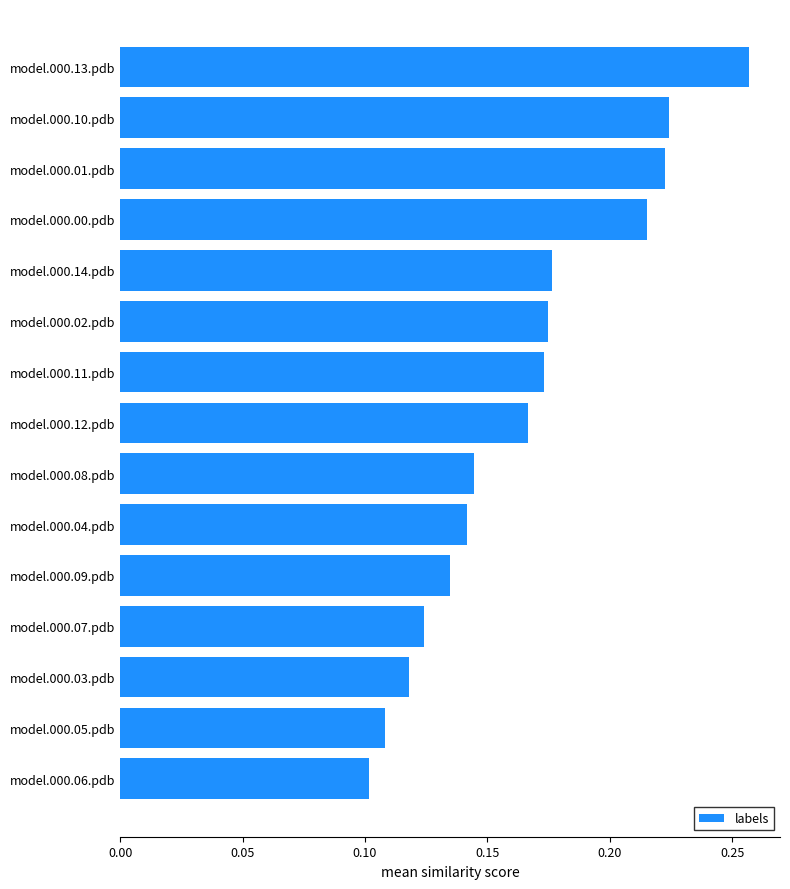

At which category does the chart reach its peak across all series?

model.000.13.pdb